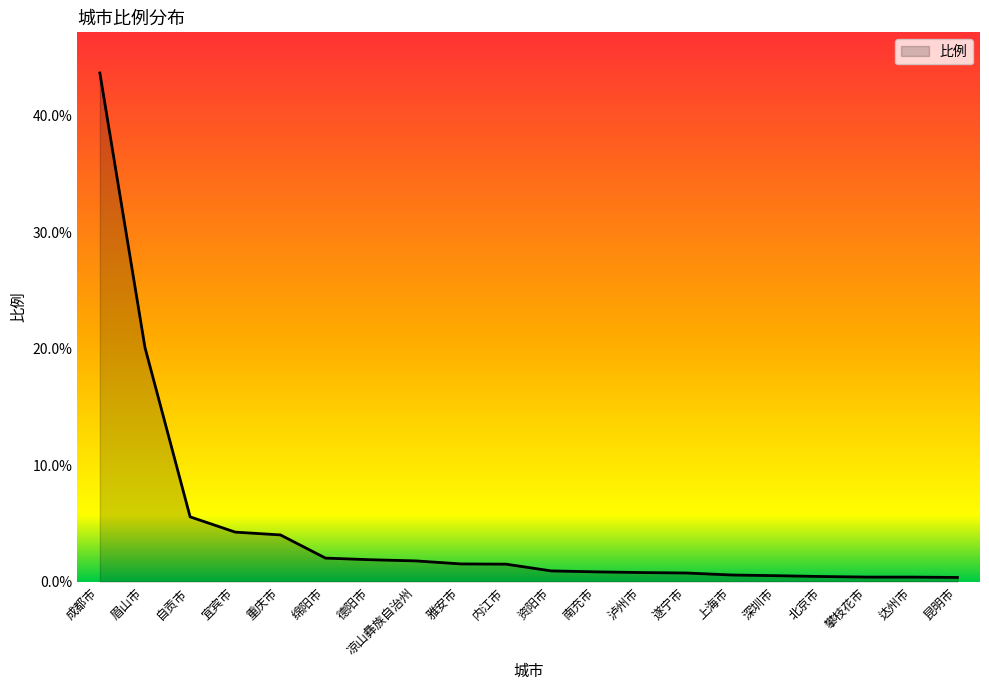

Between 资阳市 and 绵阳市, which is larger?

绵阳市